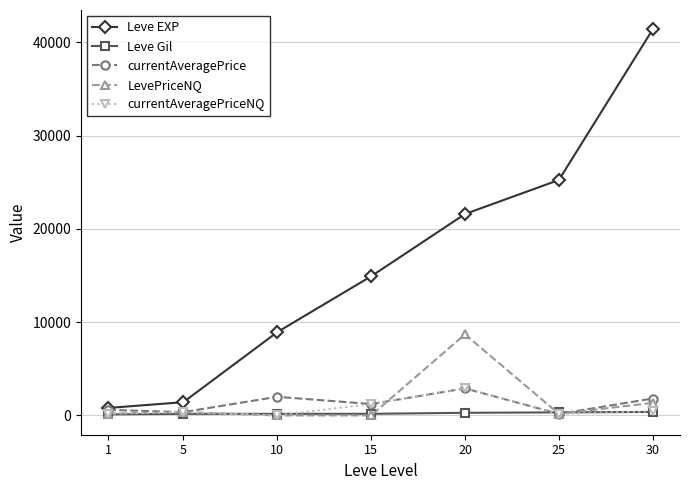

What is the total value across all series at 15?

17538.9